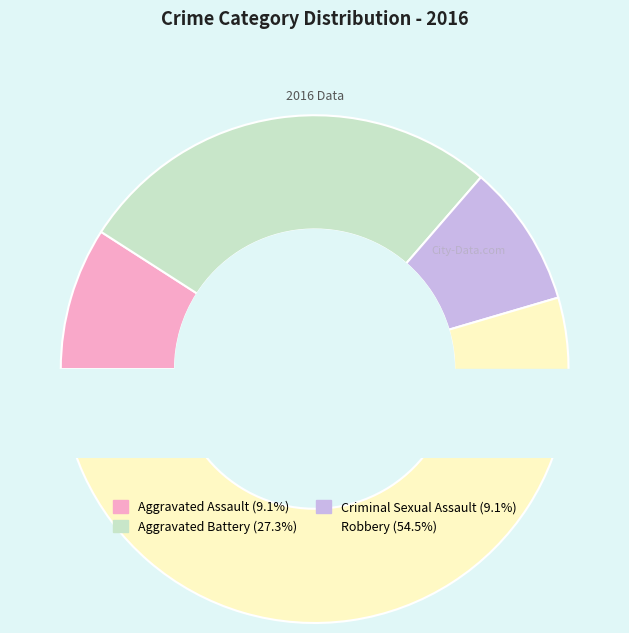

What is the ratio of the value at Aggravated Battery to the value at Criminal Sexual Assault?

3.0